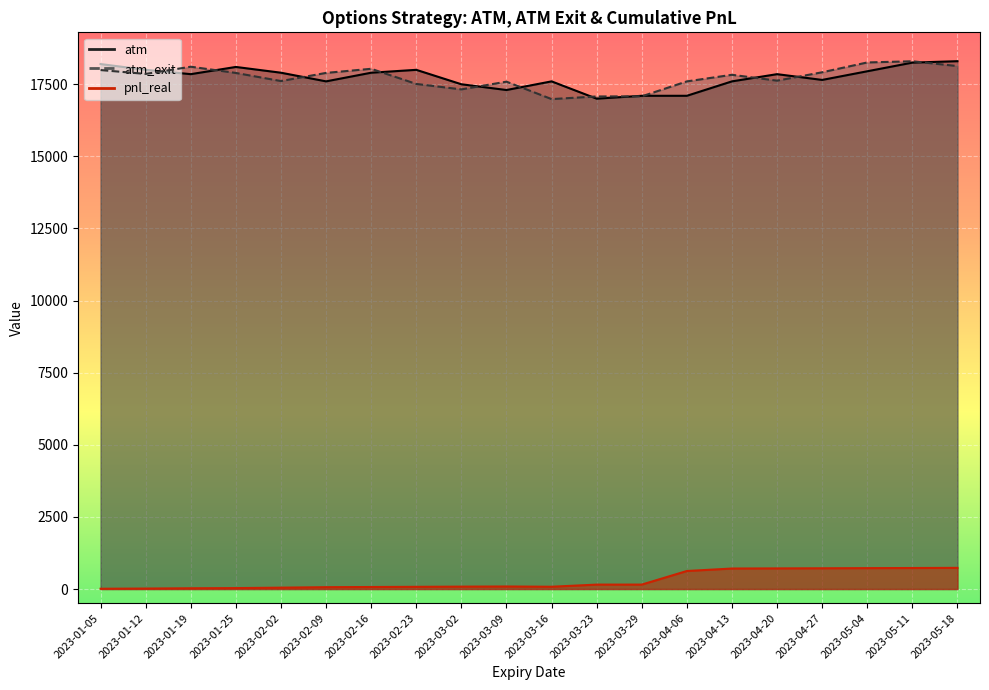

In pnl_real, how many points are lower than both neighbors (excluding endpoints)?

1